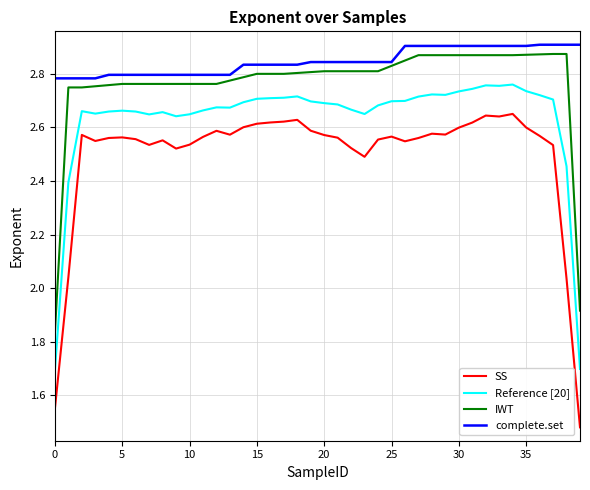

Which series has the widest spread of values?

SS